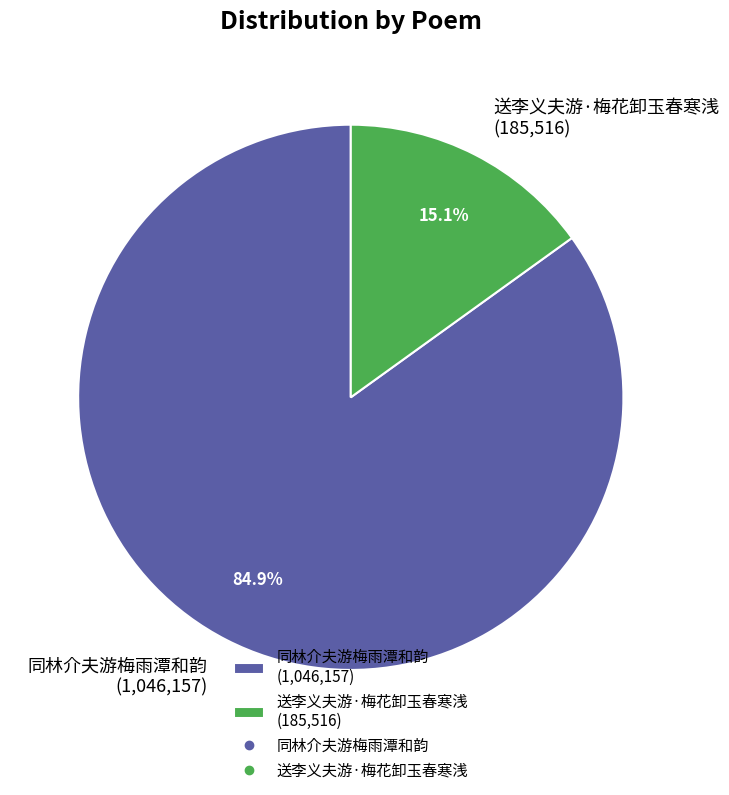

To the nearest percent, what portion does 送李义夫游·梅花卸玉春寒浅 represent?

15%